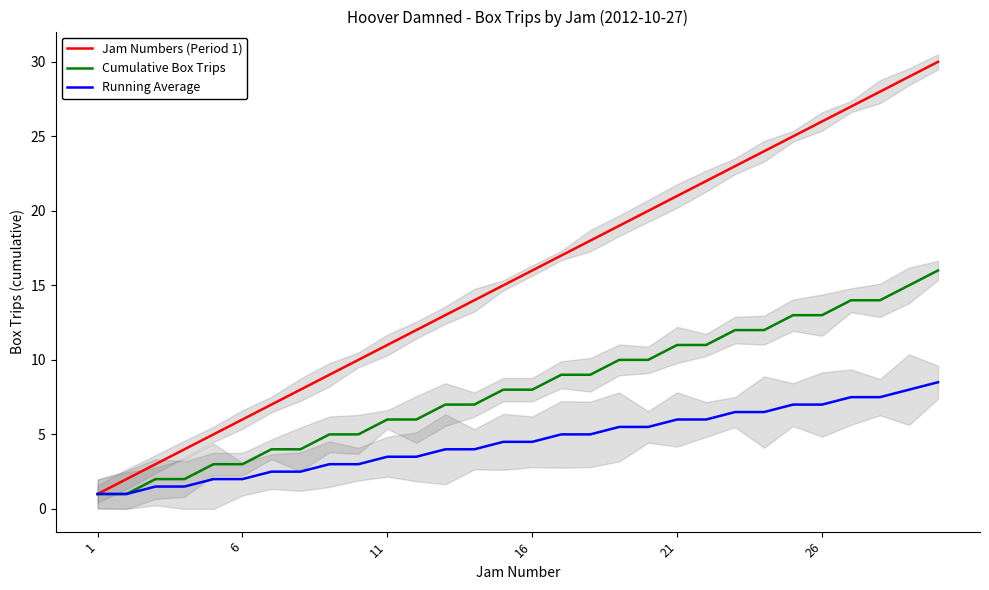

Which series has the largest total across all categories?

Jam Numbers (Period 1)